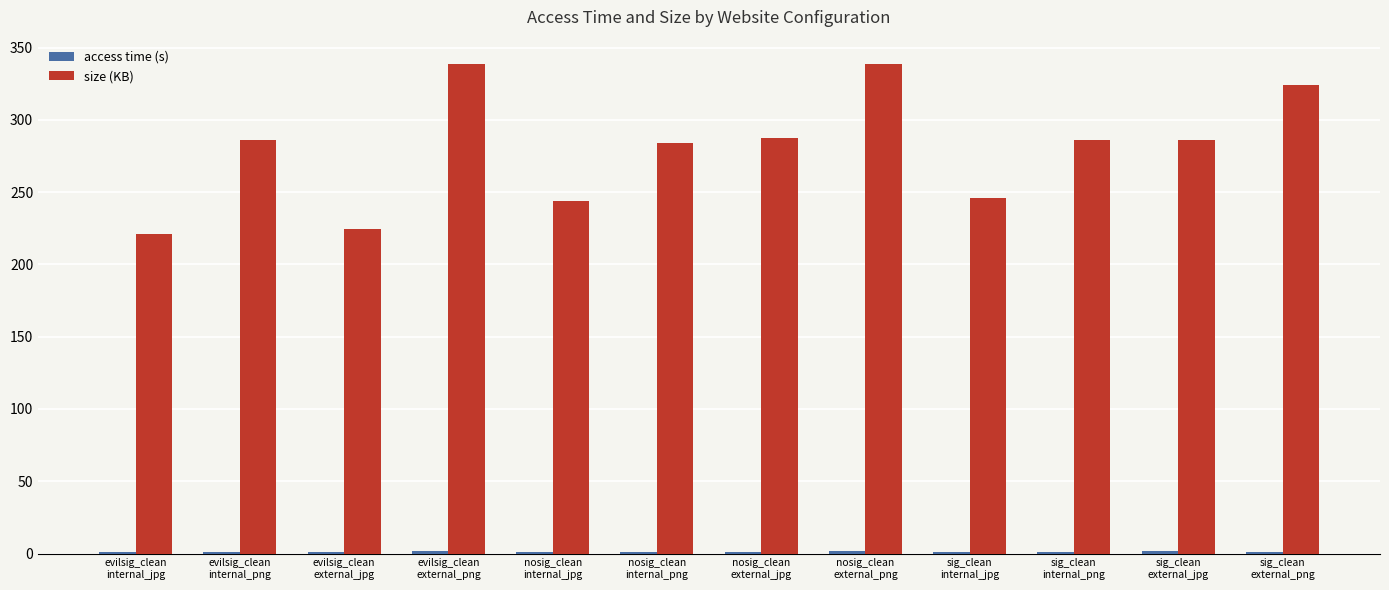

What is the greatest value displayed?

338.5